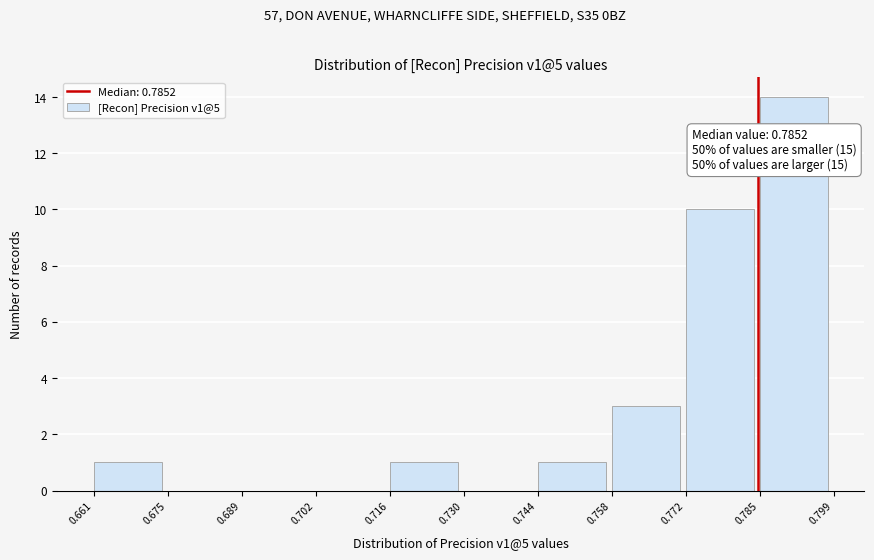

Which range on the x-axis has the tallest bar?

0.785 to 0.799